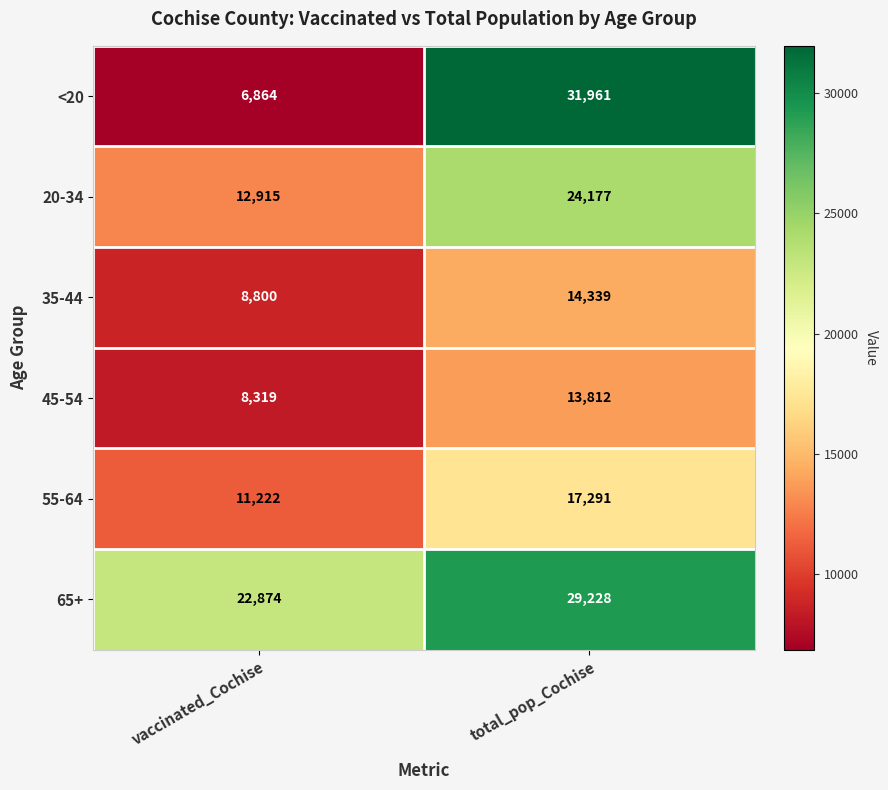

What is the difference between the <20 values at vaccinated_Cochise and total_pop_Cochise?

25097